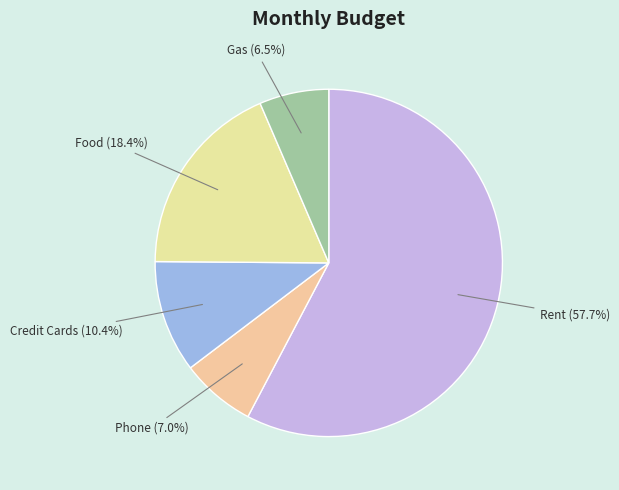

What portion of the pie excludes Rent?

42.3%